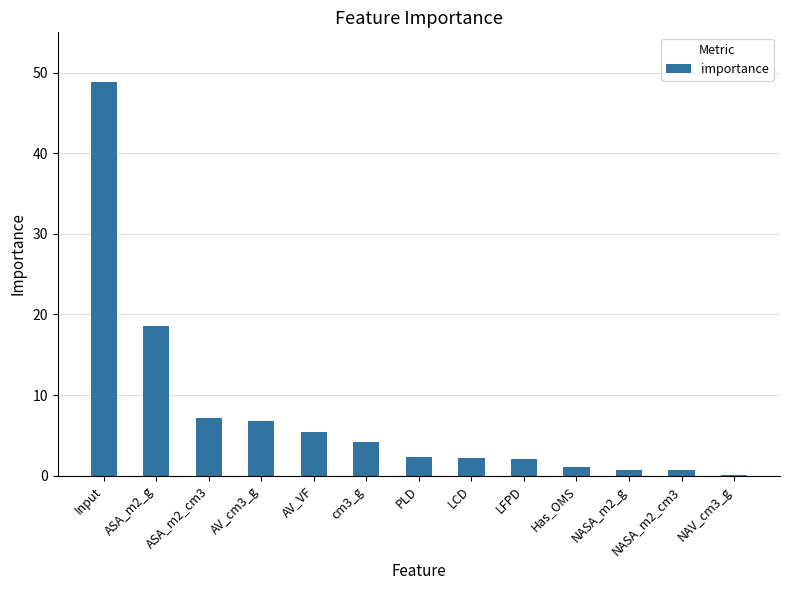

What is the greatest value displayed?

48.9